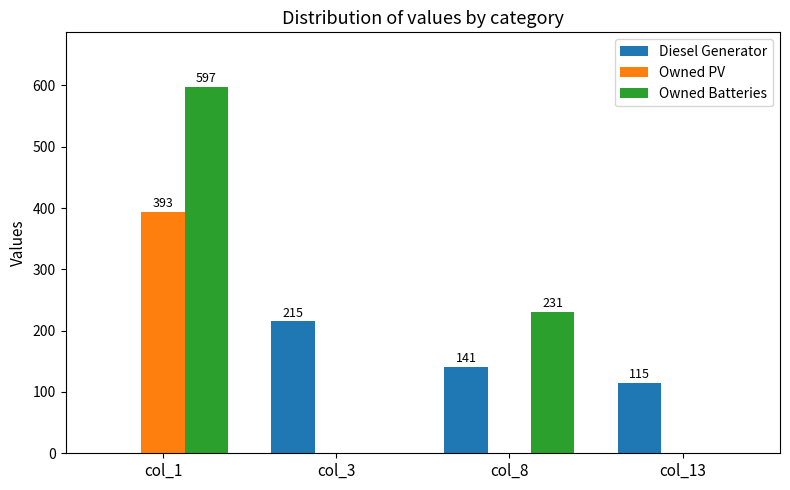

How many groups of bars are there?

4